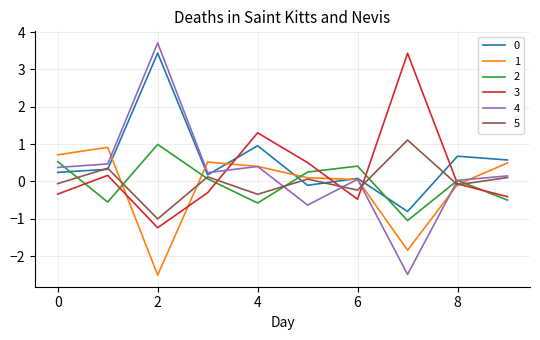

Which series ends up on top after the final intersection of 4 and 3?

4